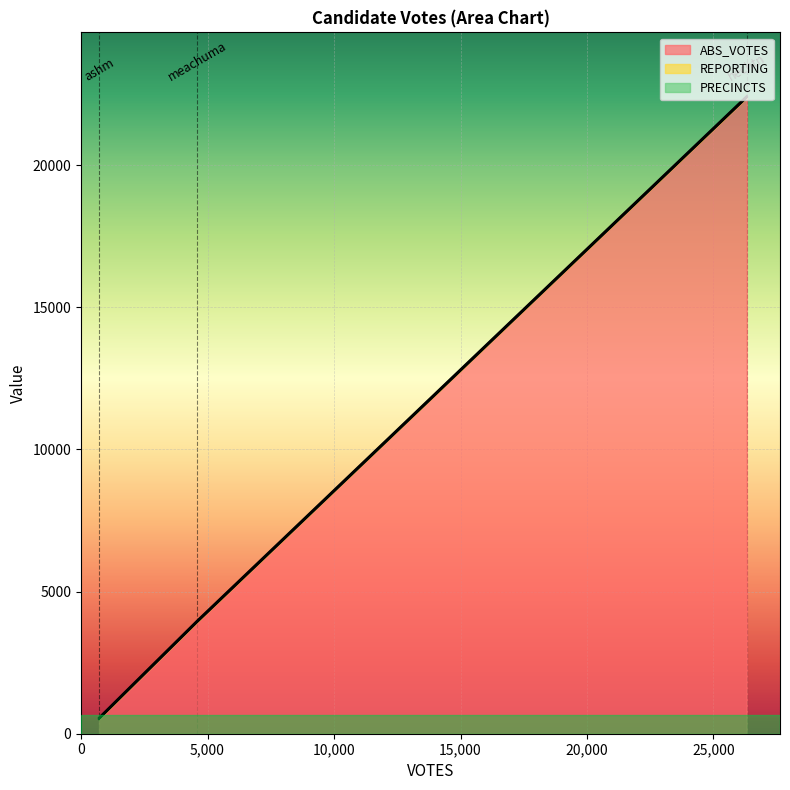

What is the total value across all series at ashm?

566